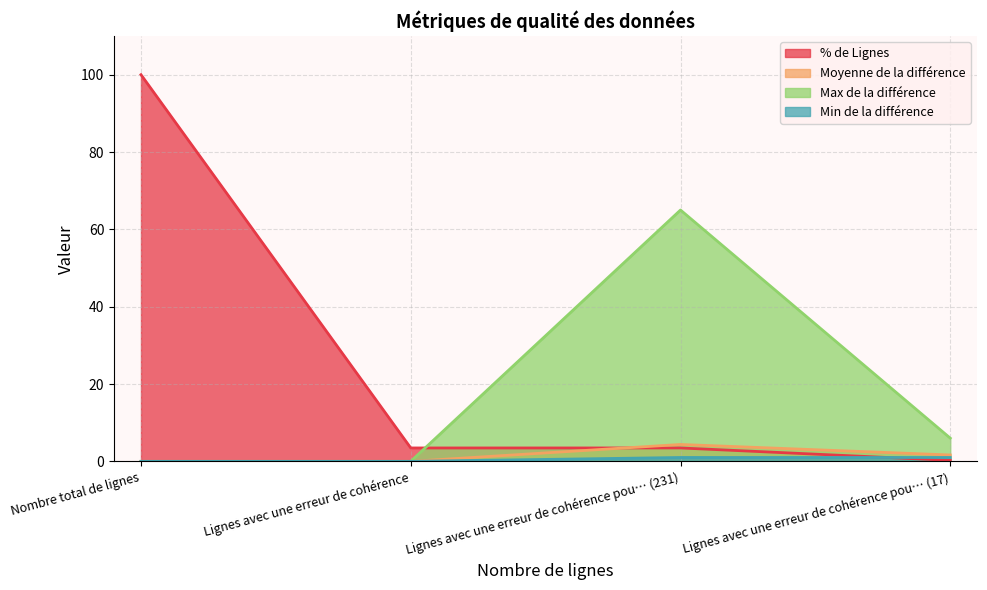

What is the difference between the values at Nombre total de lignes and Lignes avec une erreur de cohérence pou… (17)?

99.7